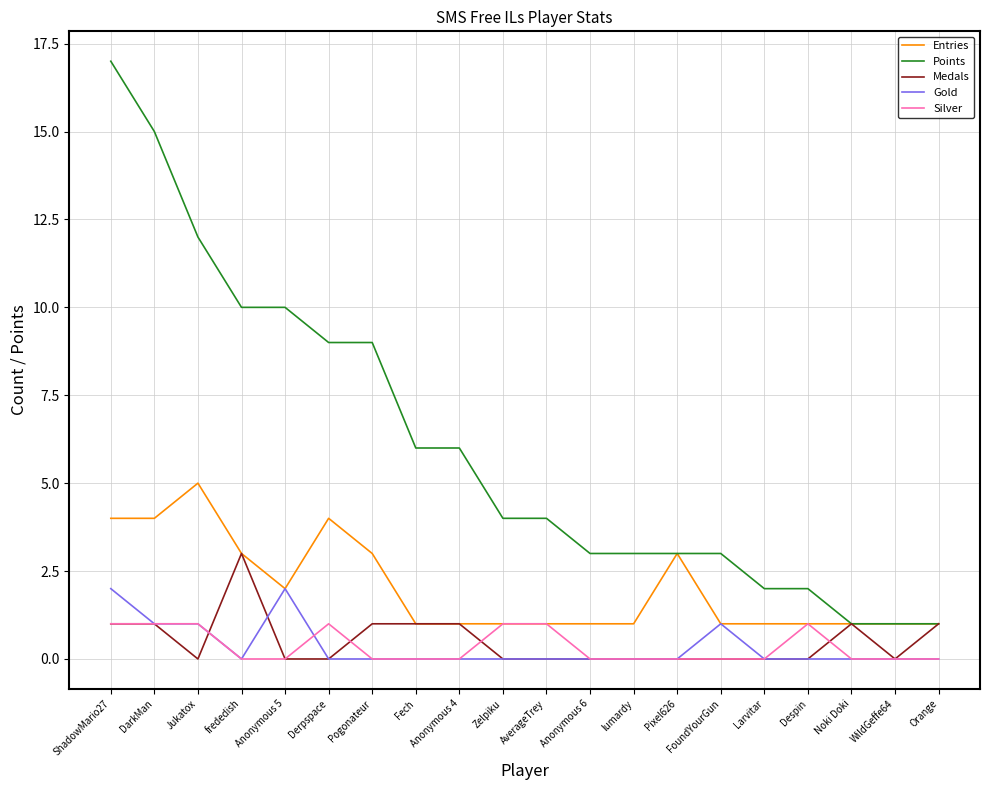

True or false: Entries has more than 0 points higher than both neighbors.

True